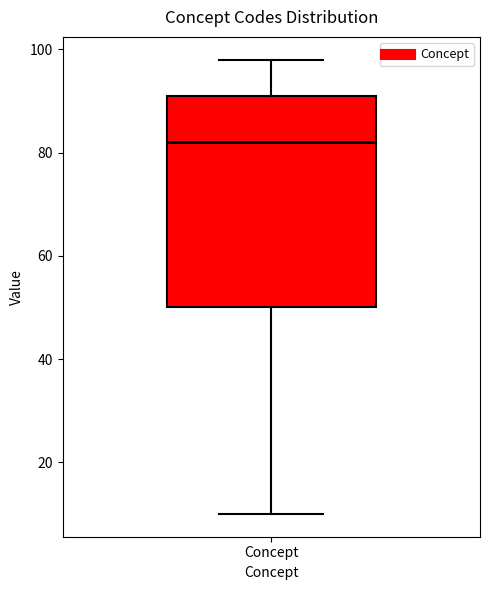

Read this box plot against the y-axis: the position of the median line, the range covered by the box, and the ends of both whiskers. The values are not printed on the chart, so give them approximately, as read against the axis.

median 82, box 50 to 92, whiskers 10 to 98